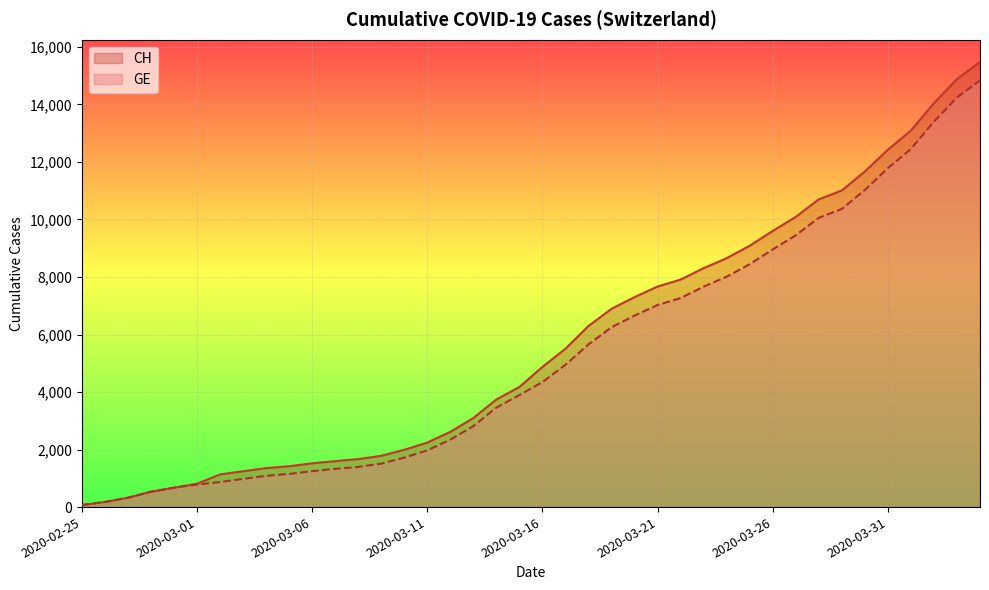

Count the number of categories in the chart.

40